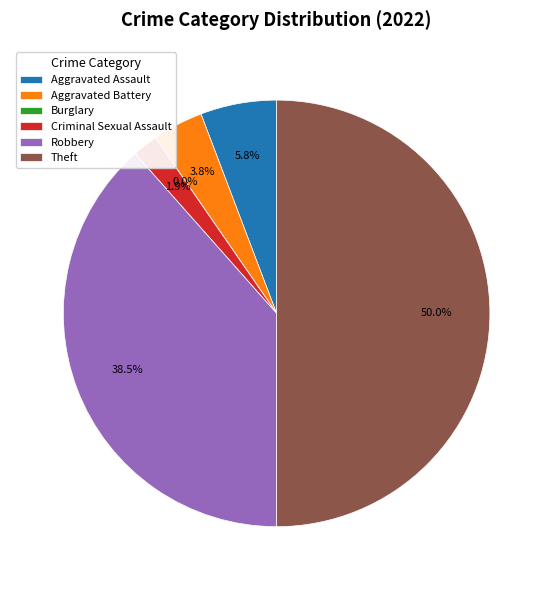

Rank the categories by value from highest to lowest.

Theft, Robbery, Aggravated Assault, Aggravated Battery, Criminal Sexual Assault, Burglary